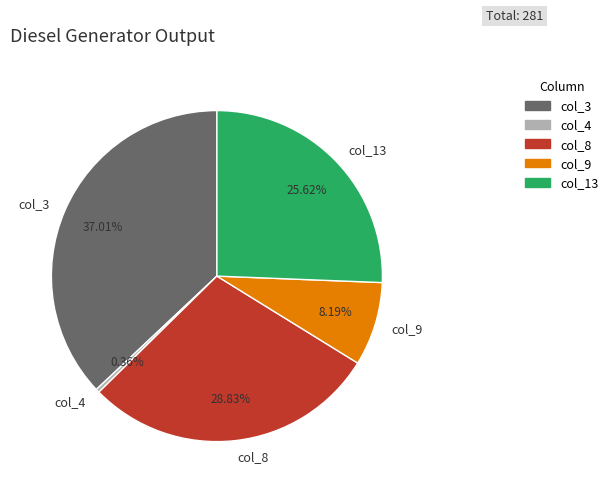

How many segments does this pie chart have?

5